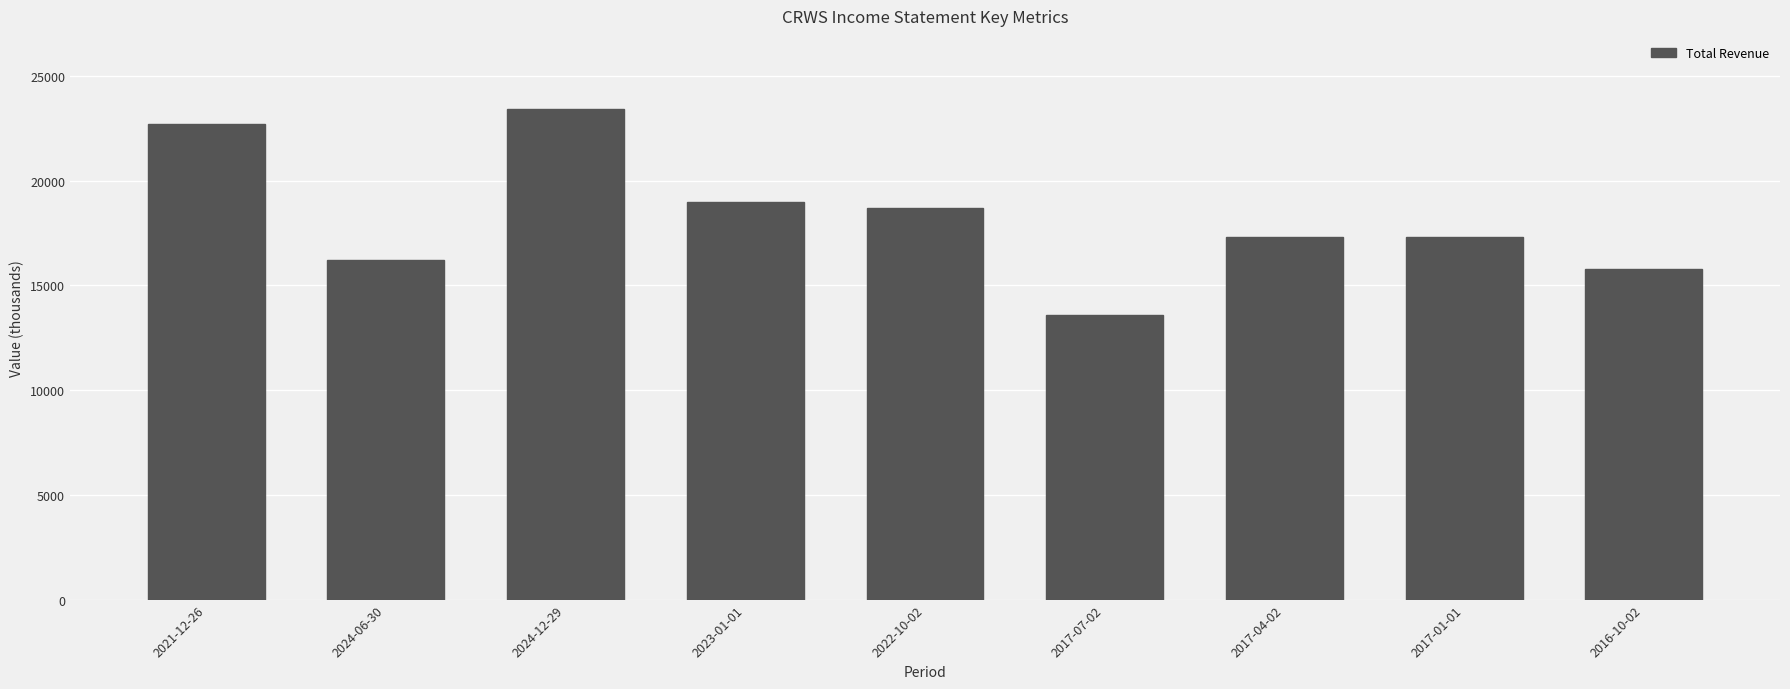

What is the greatest value displayed?

23400